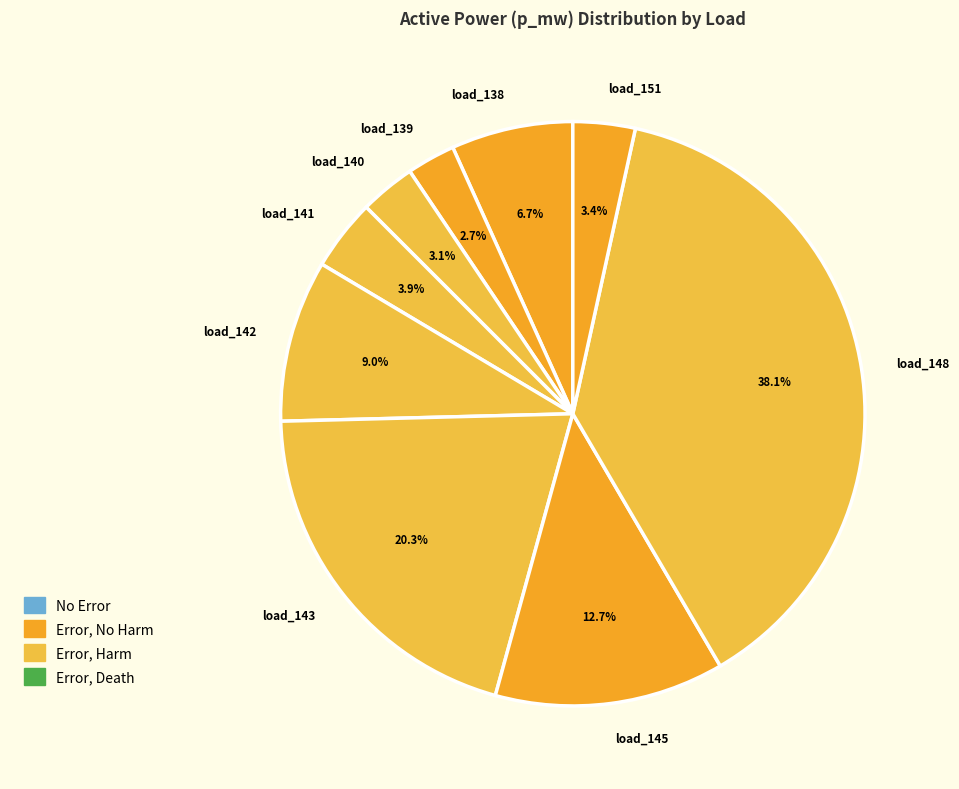

Combined, what portion of the pie is load_145 and load_139?

15.4%